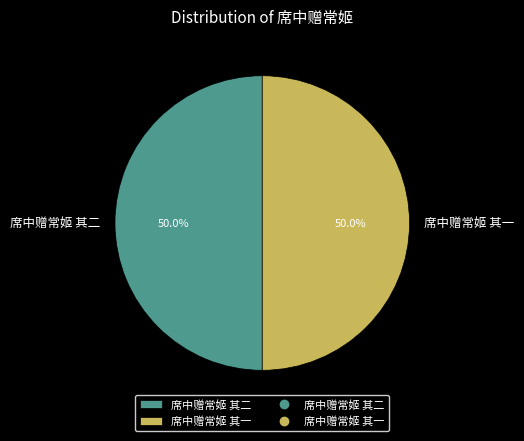

What is the ratio of the value at 席中赠常姬 其二 to the value at 席中赠常姬 其一?

1.0